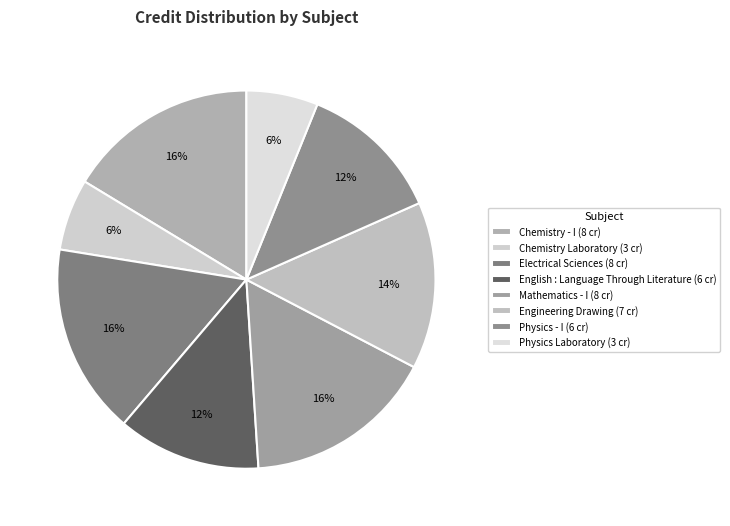

How much of the chart is everything except Electrical Sciences?

83.7%